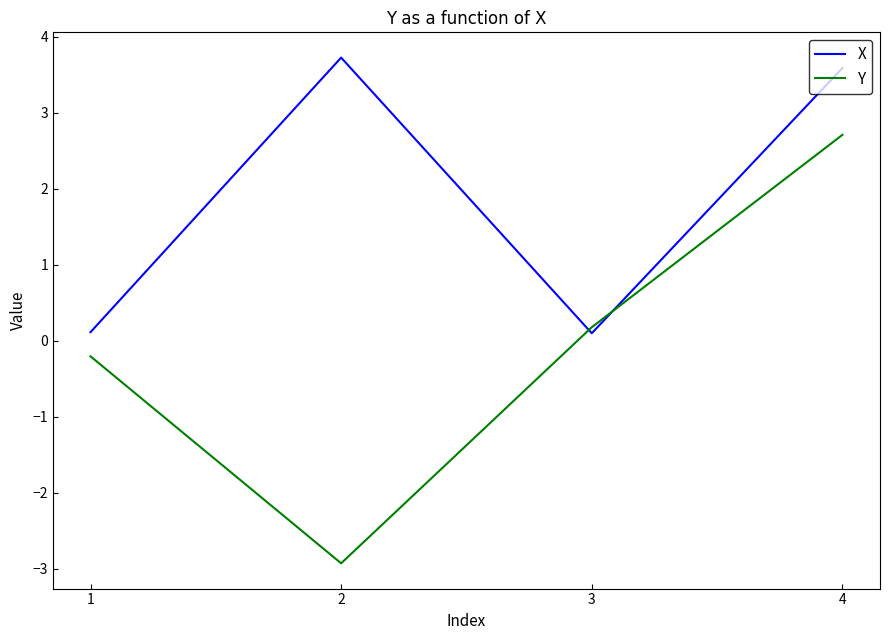

Is the value of Y at 2 greater than the value of X at 2?

No